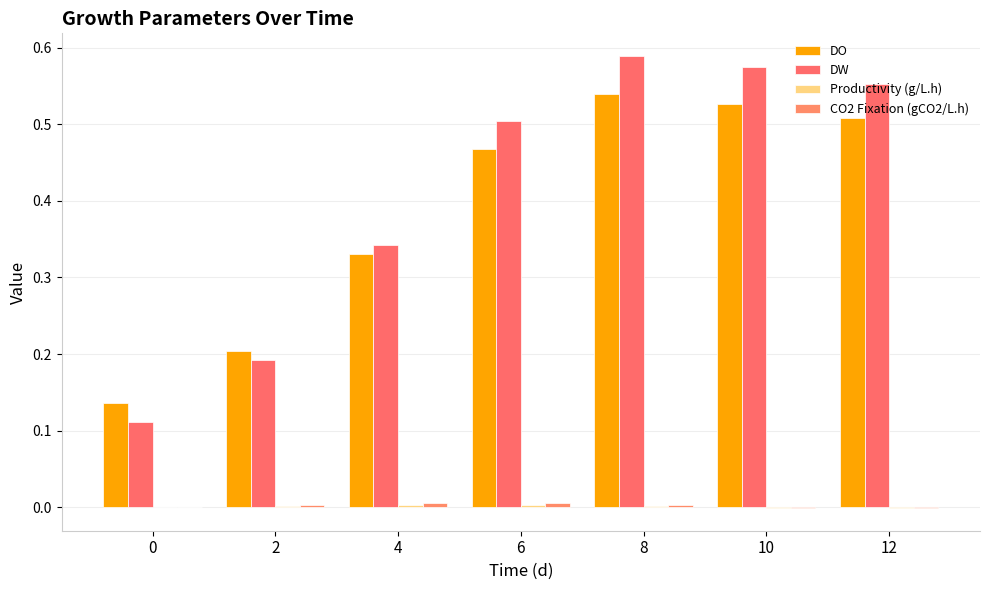

What is the total value across all series at 4?

0.7